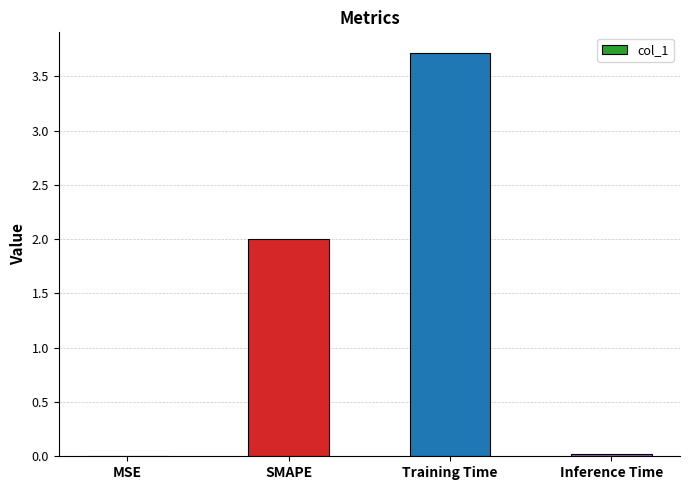

Is it true that the value at SMAPE is 2.0?

True